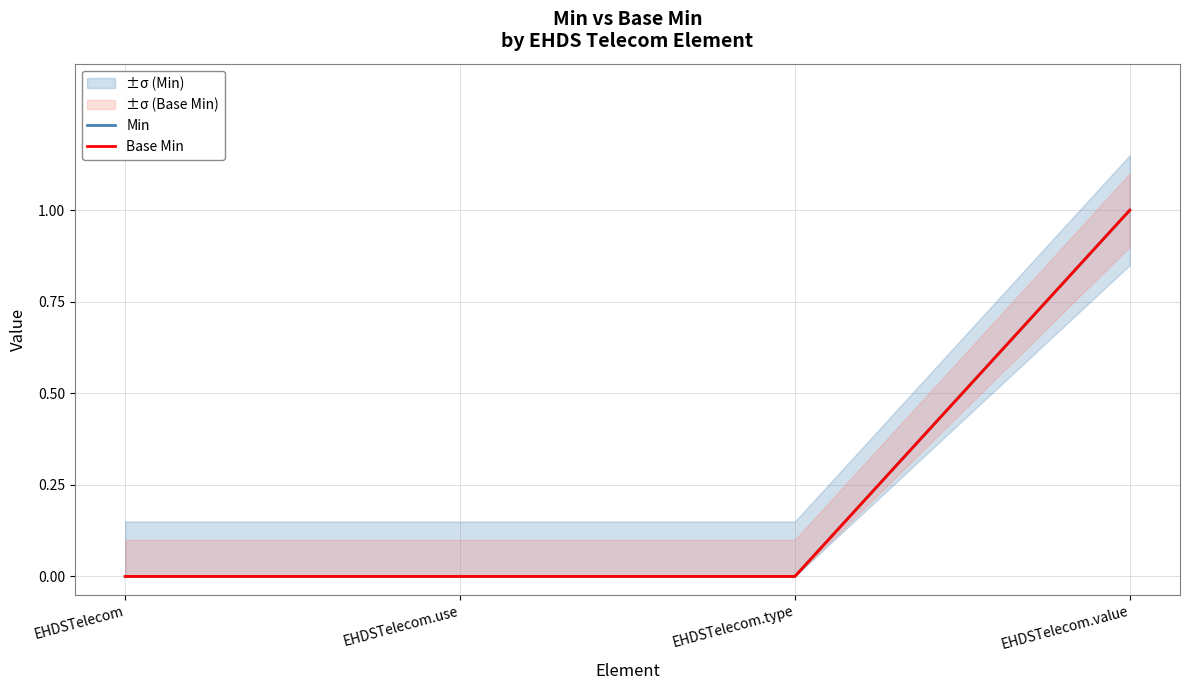

What position from the right is EHDSTelecom.use?

3